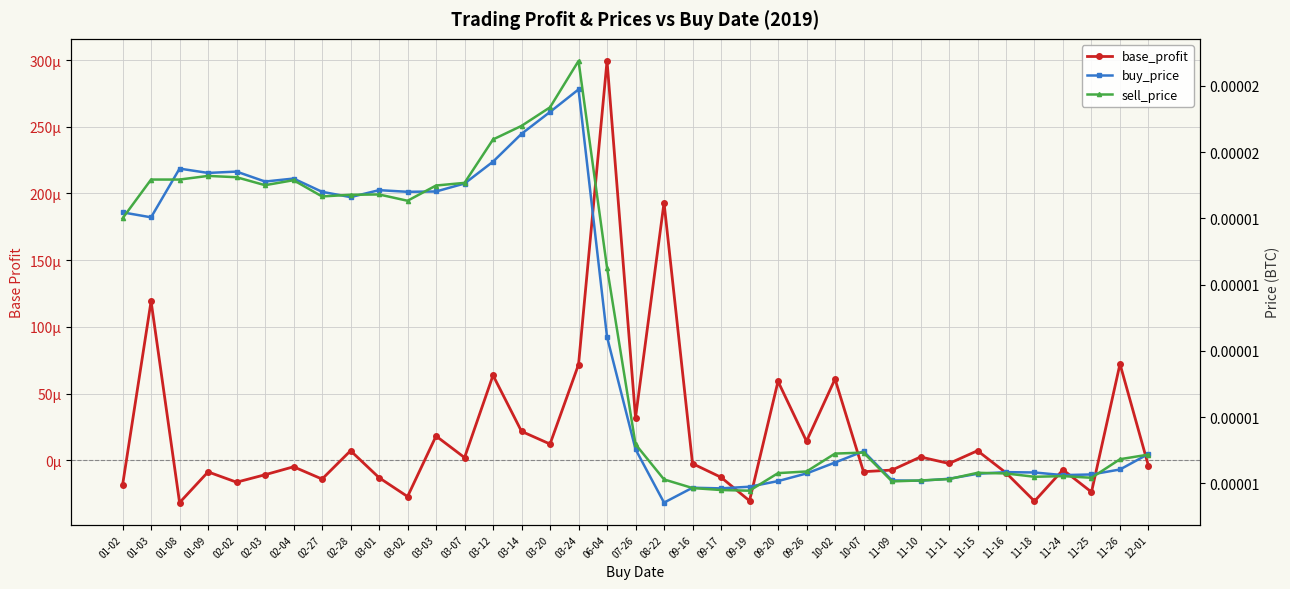

The sell_price series shows 0.0 at 02-02. True or false?

False